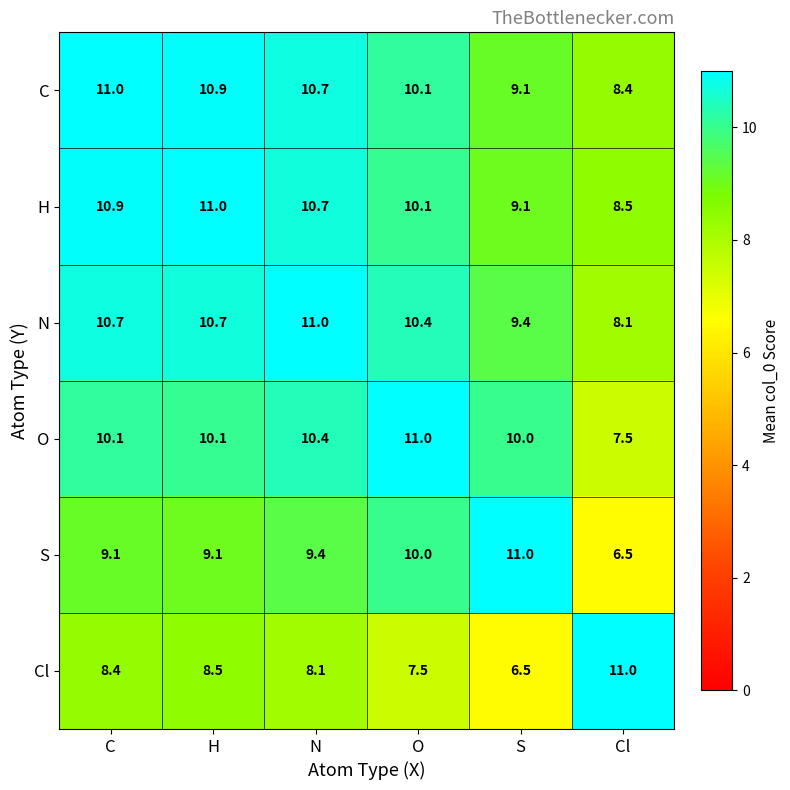

True or false: C has a value of 2.1 at Cl.

False